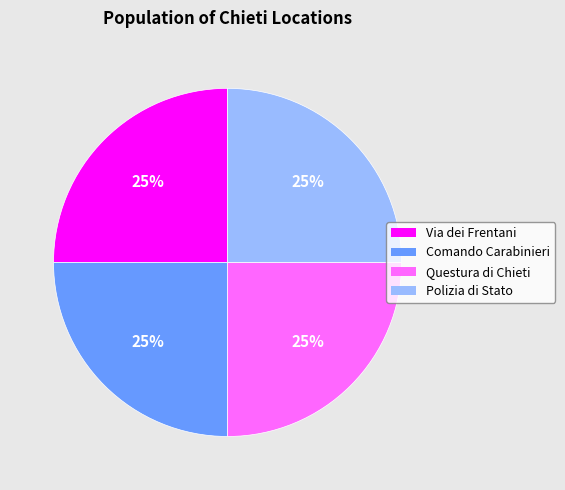

Count the number of slices in the pie.

4